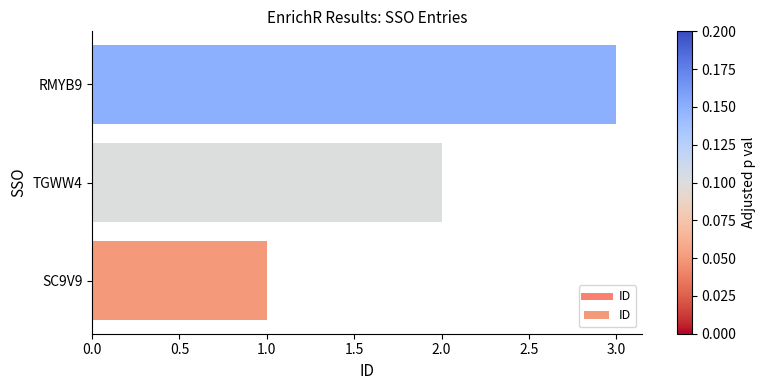

How many categories are shown in the chart?

3